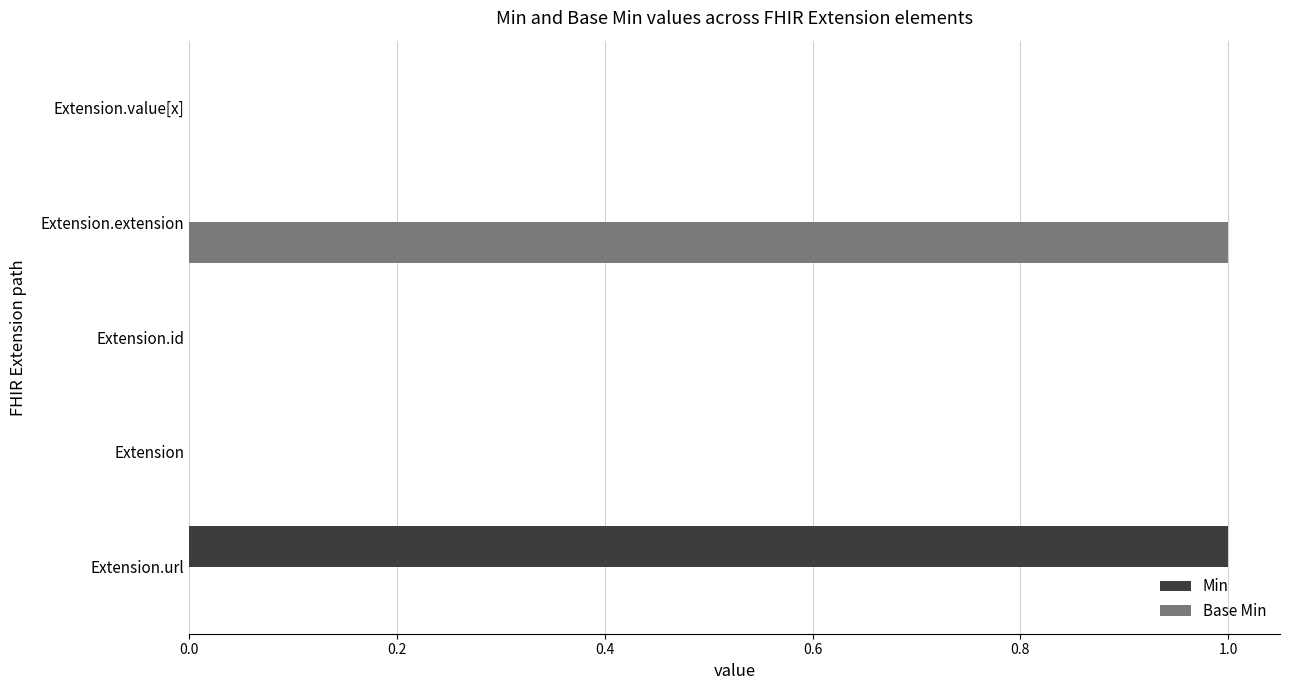

Is the value of Base Min at Extension.id greater than the value of Min at Extension.url?

No